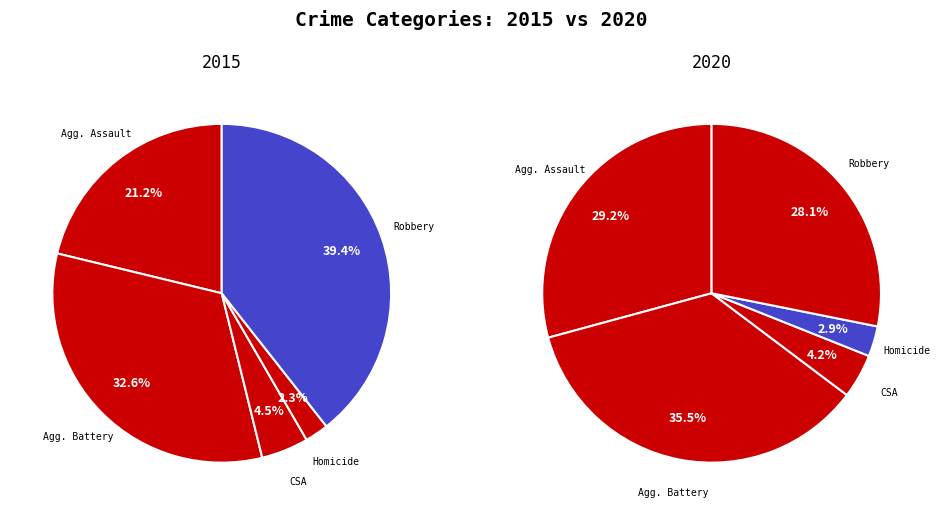

Rank the categories by values_2015 value from highest to lowest.

Robbery, Aggravated Battery, Aggravated Assault, Criminal Sexual Assault, Homicide